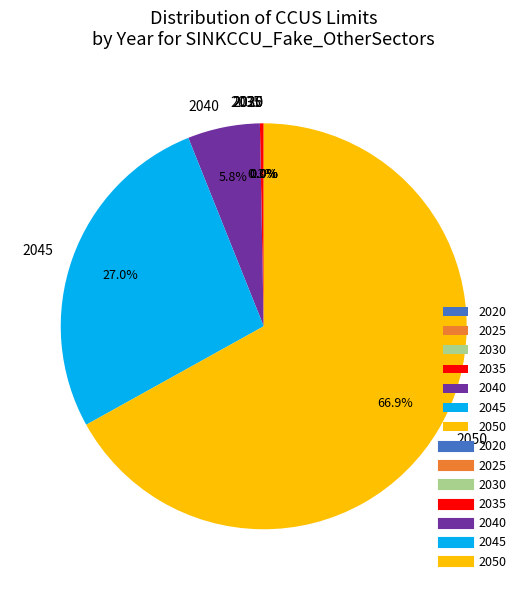

Which slice is the largest?

2050